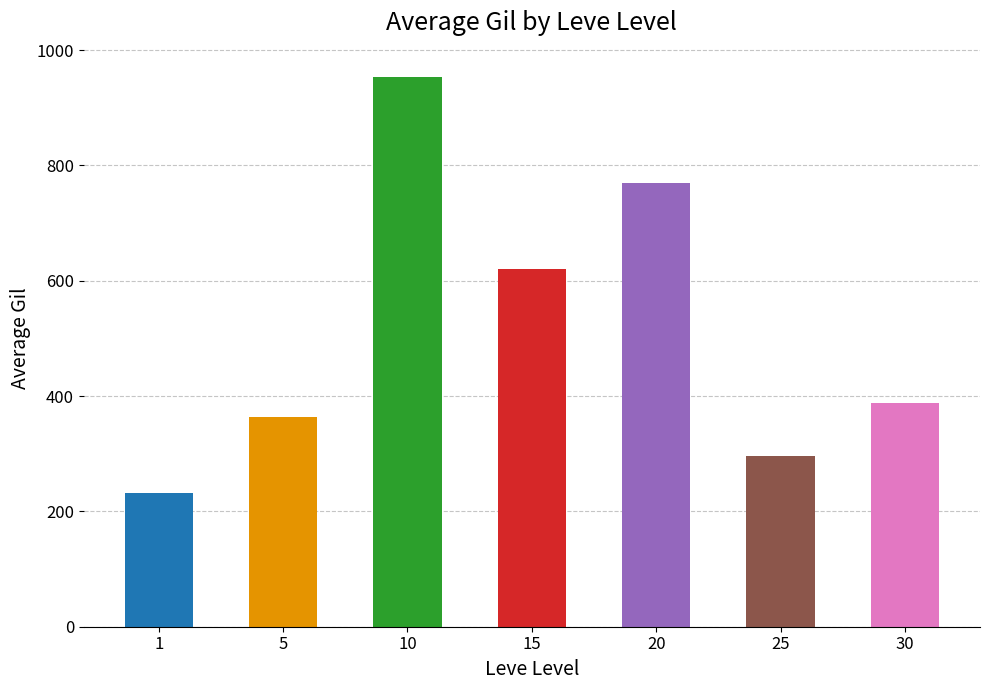

The value at 20 is 528.3. True or false?

False